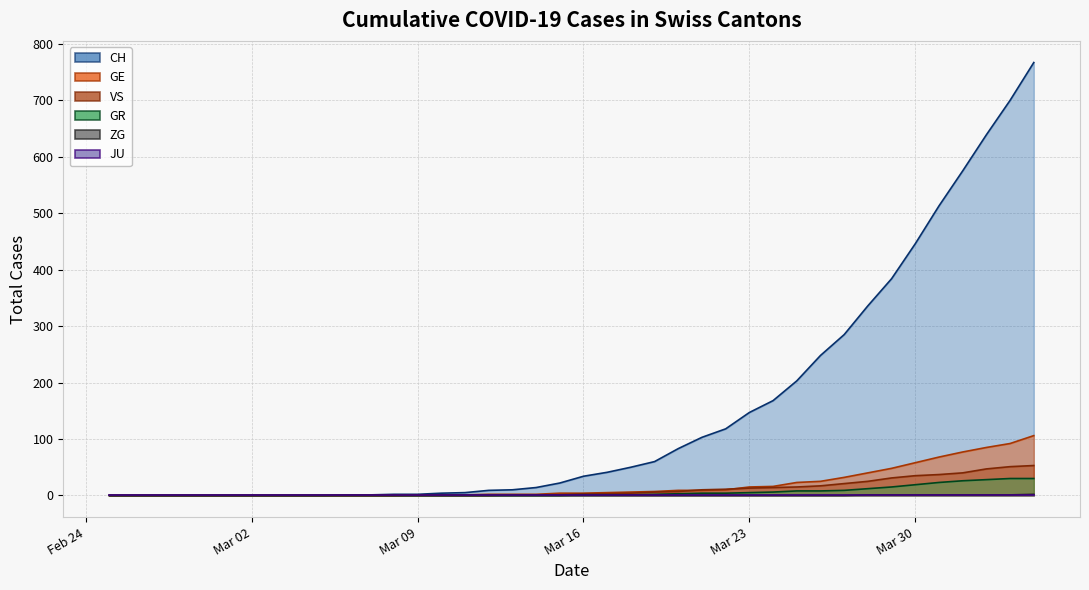

Which category has the lowest value across all series?

2020-02-25